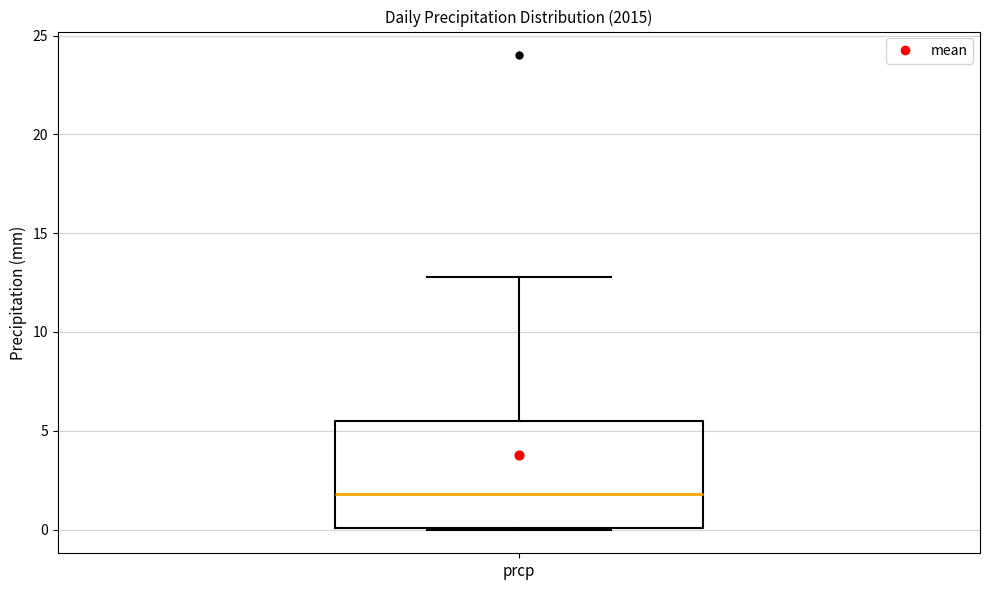

Where is the lower edge of the box for prcp on the y-axis? The values are not printed on the chart, so give them approximately, as read against the axis.

0.0